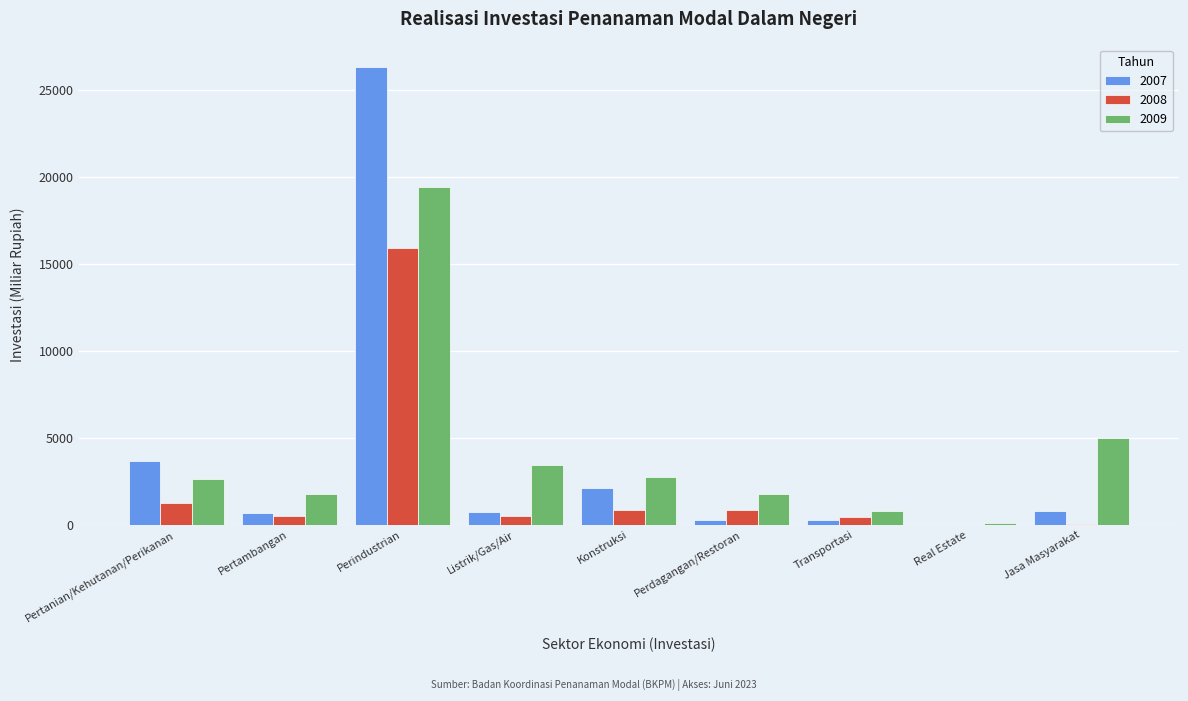

Is the value of 2007 at Perindustrian greater than the value of 2008 at Jasa Masyarakat?

Yes